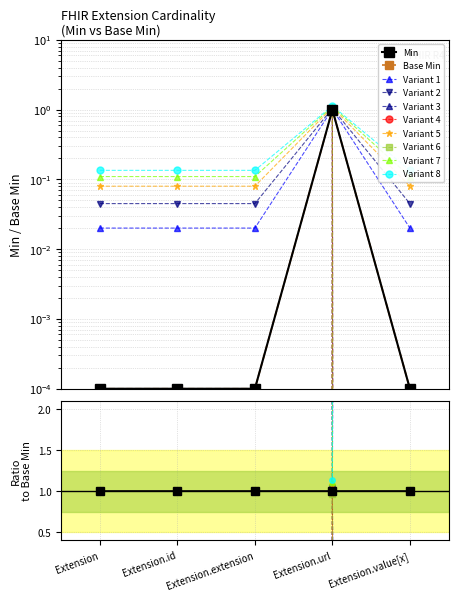

Reading right to left, what are all the values shown in this chart?

Min: Extension.value[x]=-0.0	Extension.url=1.0	Extension.extension=-0.0	Extension.id=-0.0	Extension=-0.0
Base Min: Extension.value[x]=-0.0	Extension.url=1.0	Extension.extension=-0.0	Extension.id=-0.0	Extension=-0.0